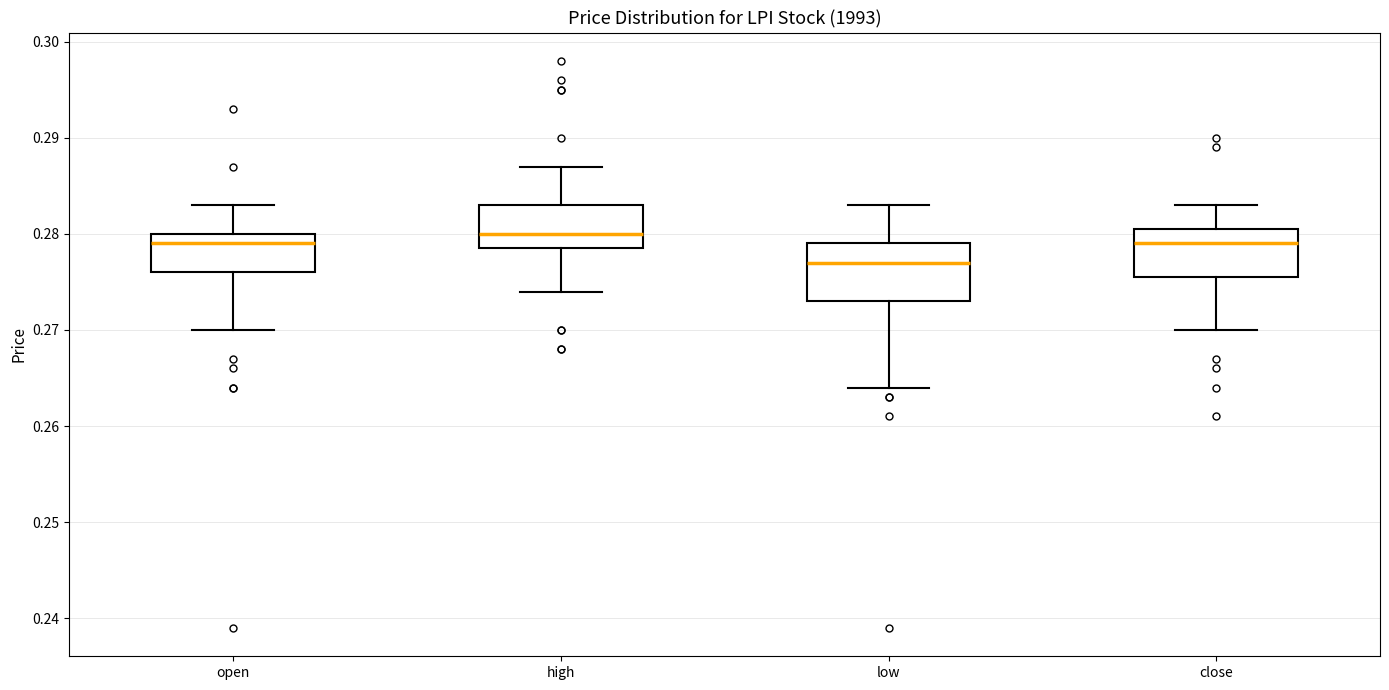

Reading left to right, read every box against the y-axis: the position of its median line, the range the box covers, and the ends of its whiskers. The values are not printed on the chart, so give them approximately, as read against the axis.

open: median 0.279, box 0.276 to 0.280, whiskers 0.270 to 0.283
high: median 0.280, box 0.279 to 0.283, whiskers 0.274 to 0.287
low: median 0.277, box 0.273 to 0.279, whiskers 0.264 to 0.283
close: median 0.279, box 0.276 to 0.281, whiskers 0.270 to 0.283